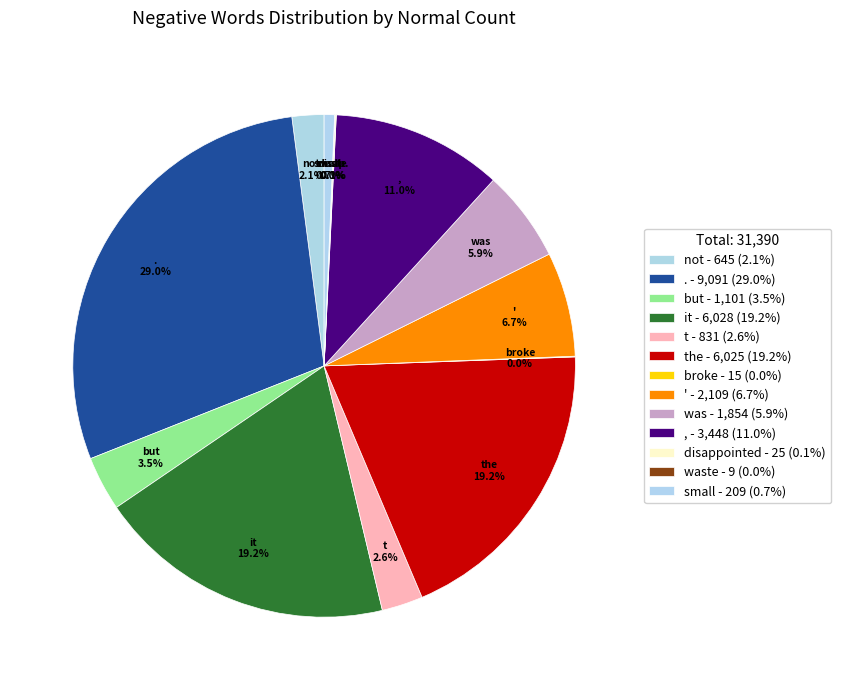

Is there any slice that represents more than half of the pie?

No